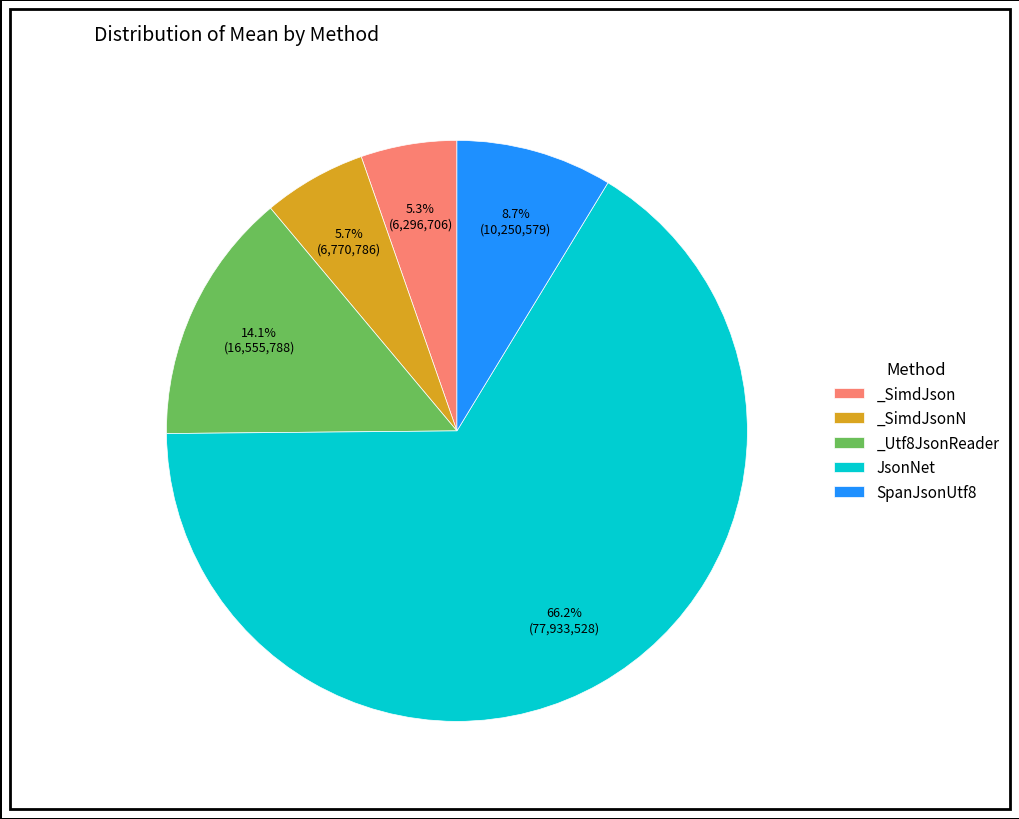

Which has a higher value, _Utf8JsonReader or _SimdJsonN?

_Utf8JsonReader